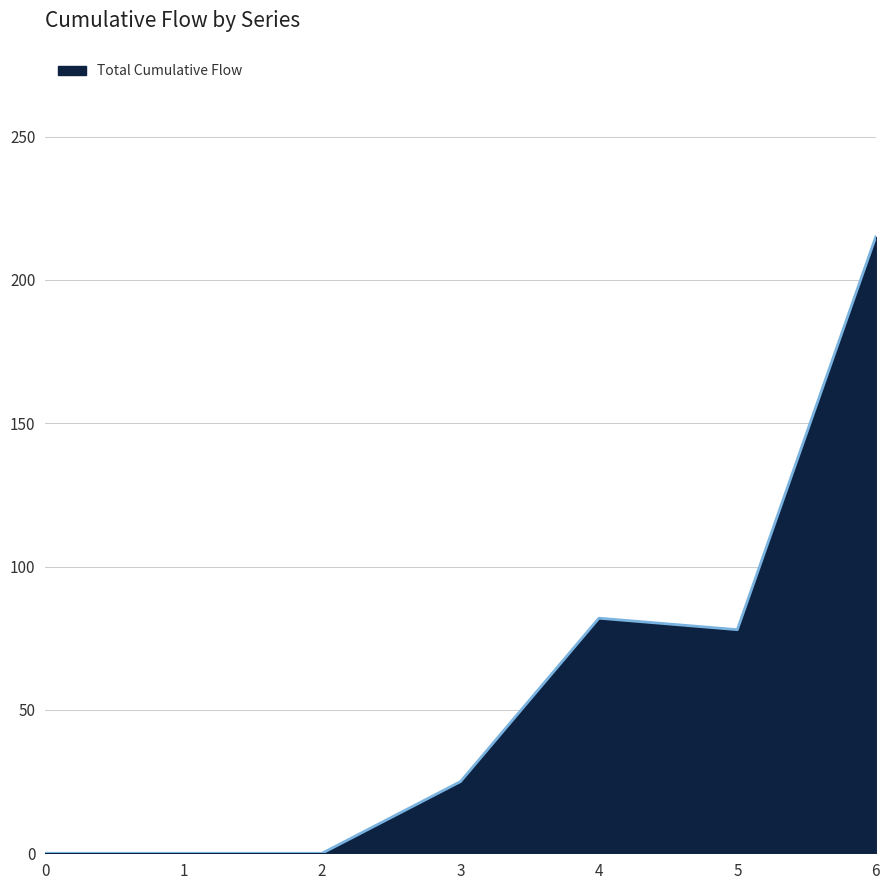

Count the number of categories in the chart.

7